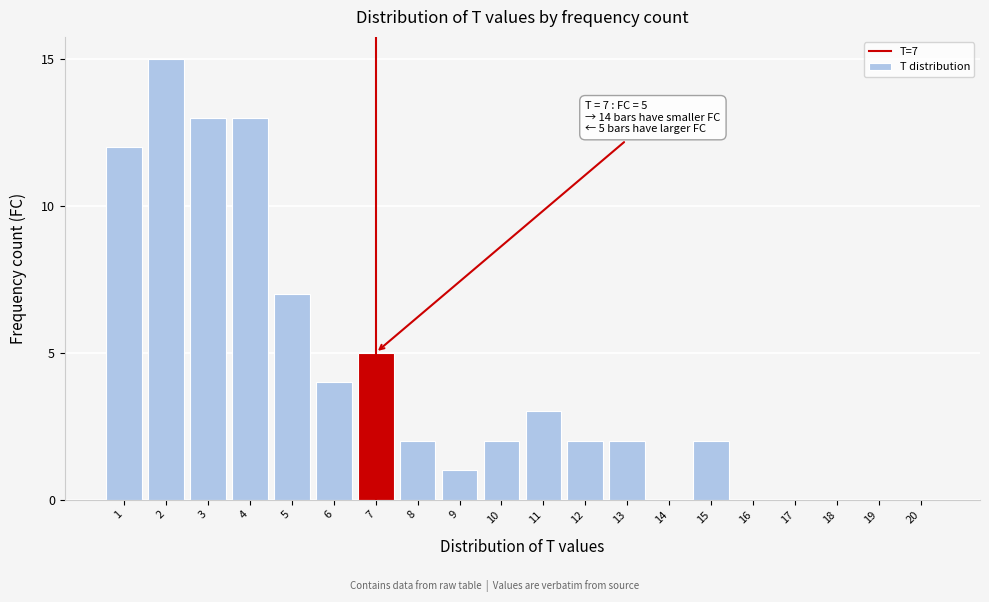

Reading left to right, extract all data points from this chart.

1=12	2=15	3=13	4=13	5=7	6=4	7=5	8=2	9=1	10=2	11=3	12=2	13=2	14=0	15=2	16=0	17=0	18=0	19=0	20=0